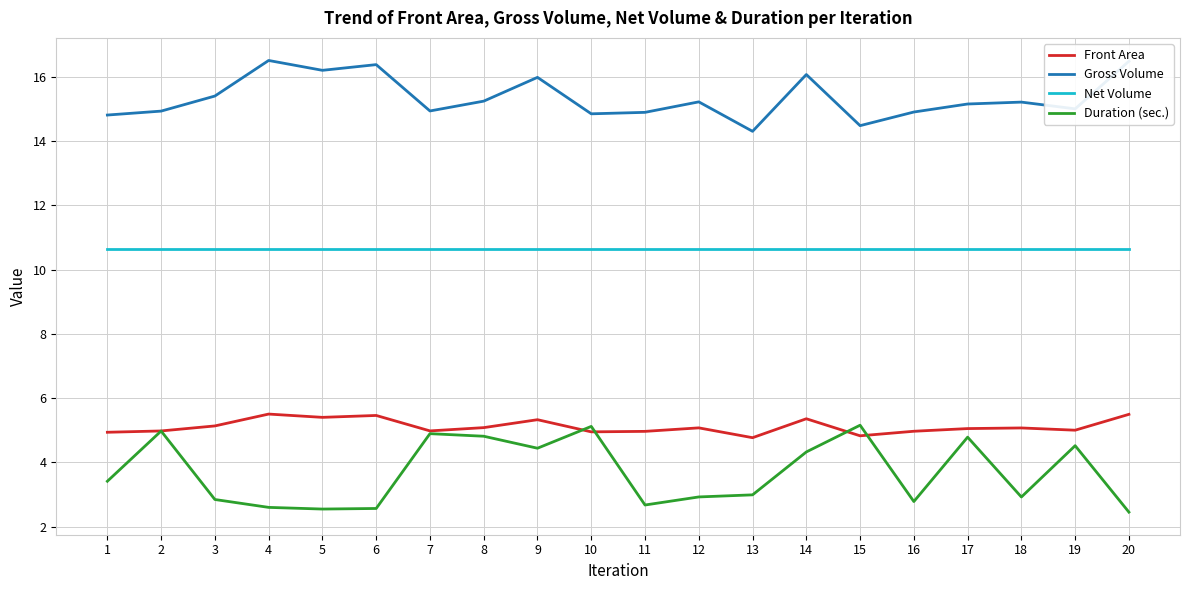

What is the total value across all series at 8?

35.8